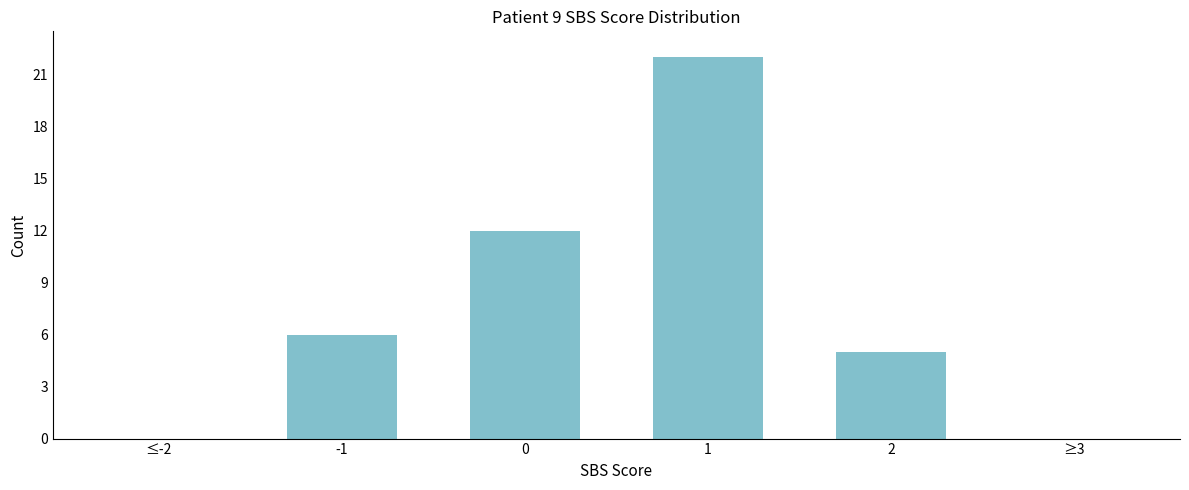

Reading left to right, list all the values displayed in this chart.

≤-2=0	-1=6	0=12	1=22	2=5	≥3=0